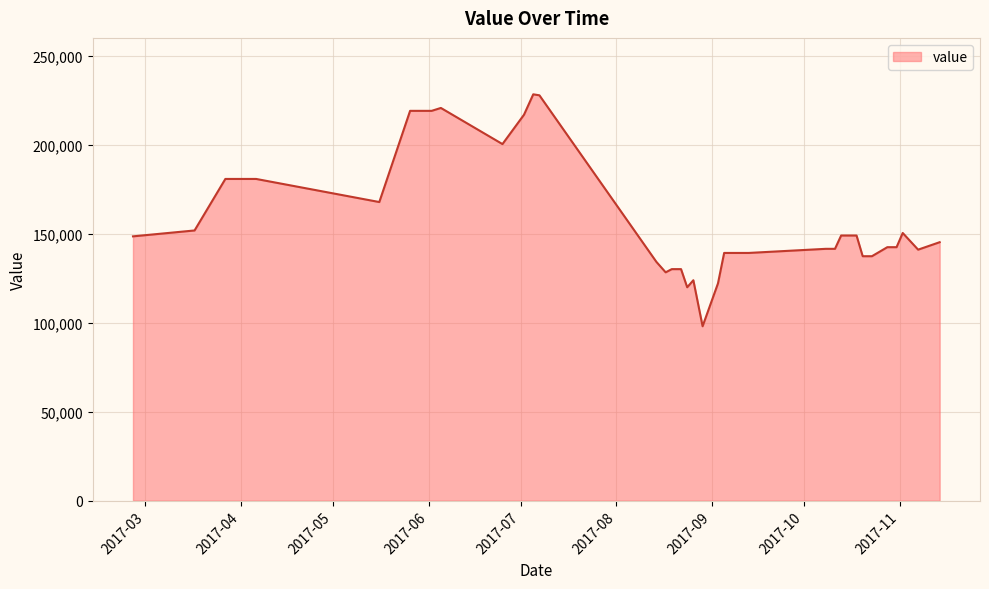

What is the smallest value displayed?

97989.2